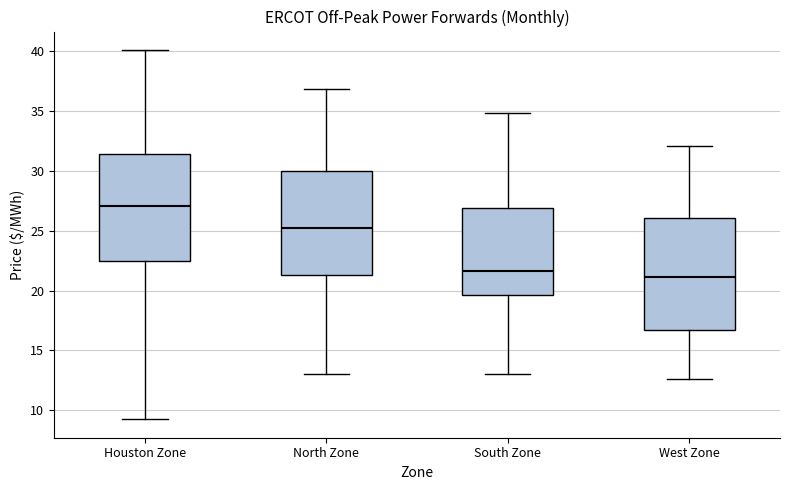

Reading left to right, read every box against the y-axis: the position of its median line, the range the box covers, and the ends of its whiskers. The values are not printed on the chart, so give them approximately, as read against the axis.

Houston Zone: median 27.0, box 22.5 to 31.5, whiskers 9.5 to 40.0
North Zone: median 25.0, box 21.5 to 30.0, whiskers 13.0 to 37.0
South Zone: median 21.5, box 19.5 to 27.0, whiskers 13.0 to 35.0
West Zone: median 21.0, box 17.0 to 26.0, whiskers 12.5 to 32.0